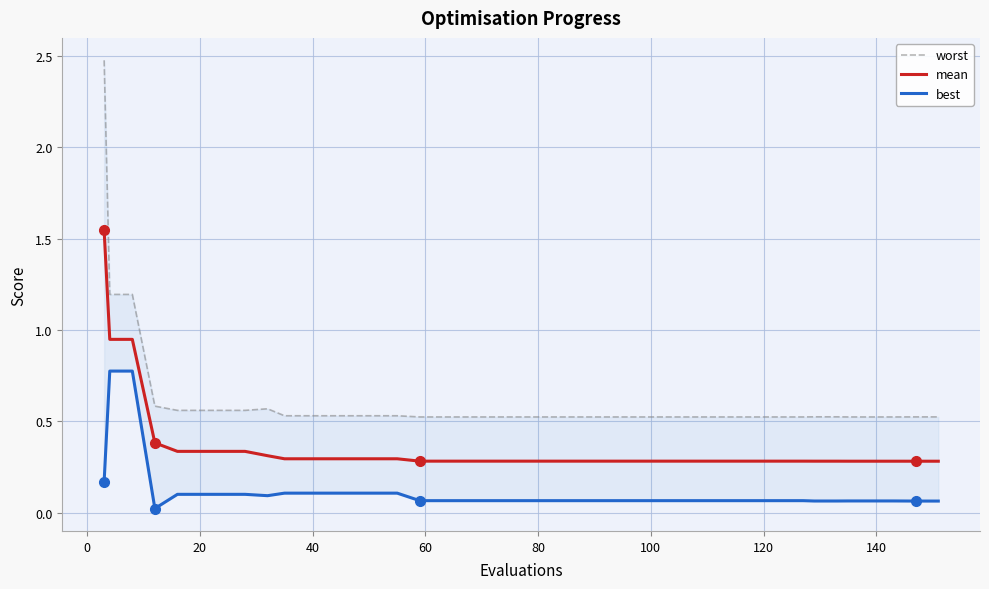

Count the number of data series in this chart.

3